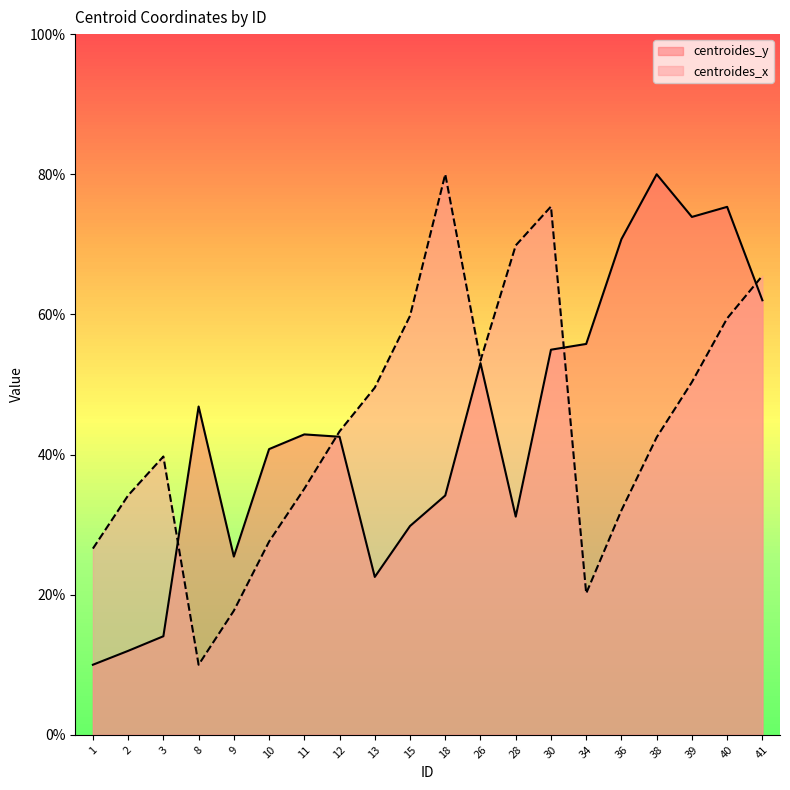

What is the lowest value of the centroides_x series?

10.0